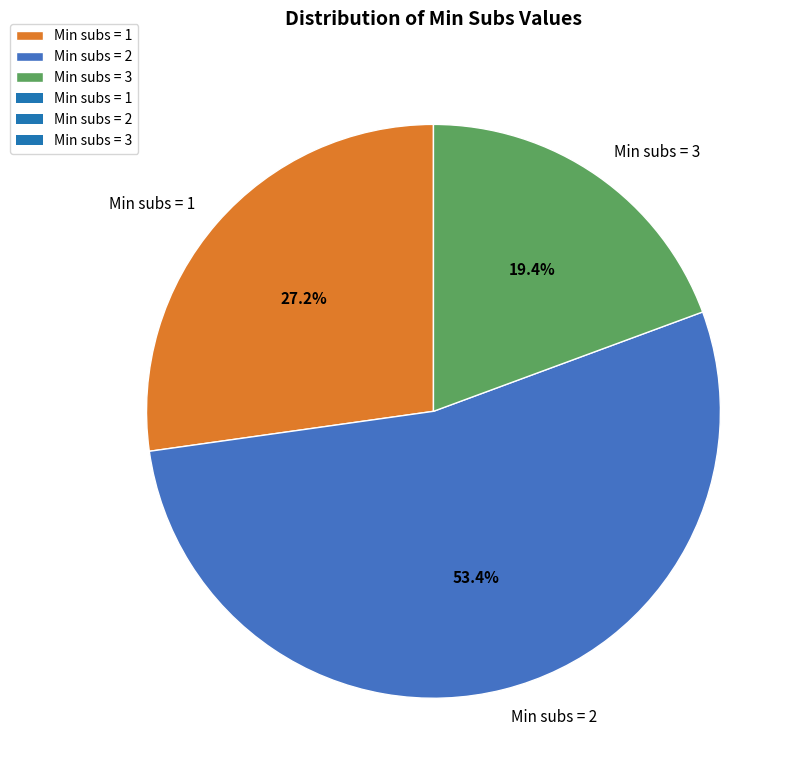

To the nearest percent, what portion does Min subs = 3 represent?

19%